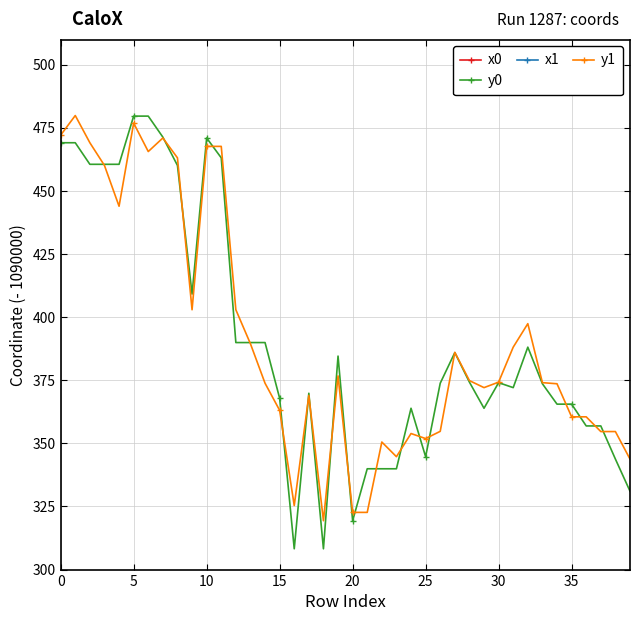

What is the difference between the second highest and minimum values in the y1 series?

157.5